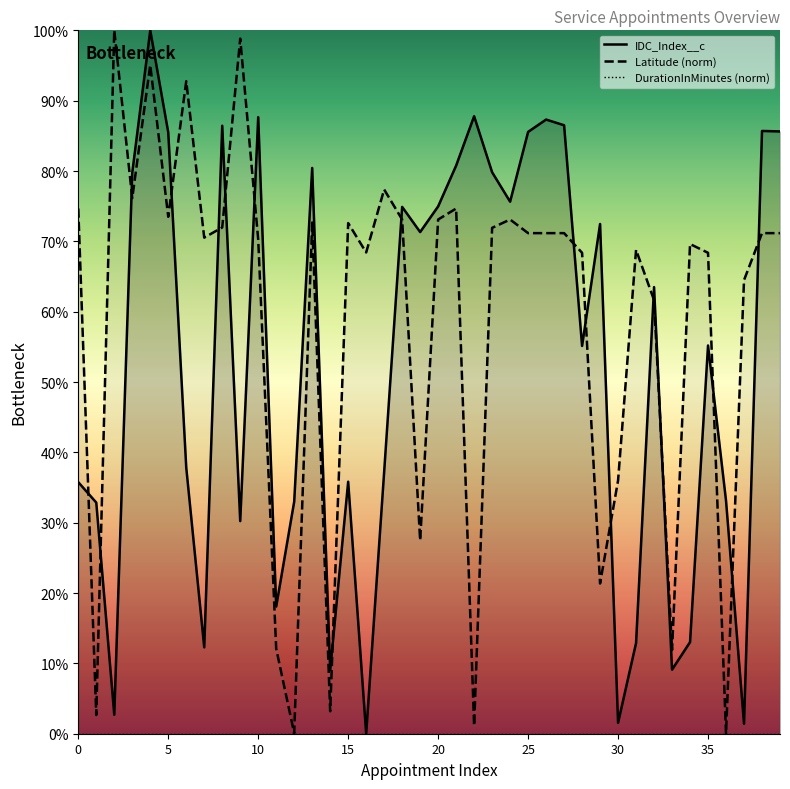

What is the maximum value shown in the chart?

100.0